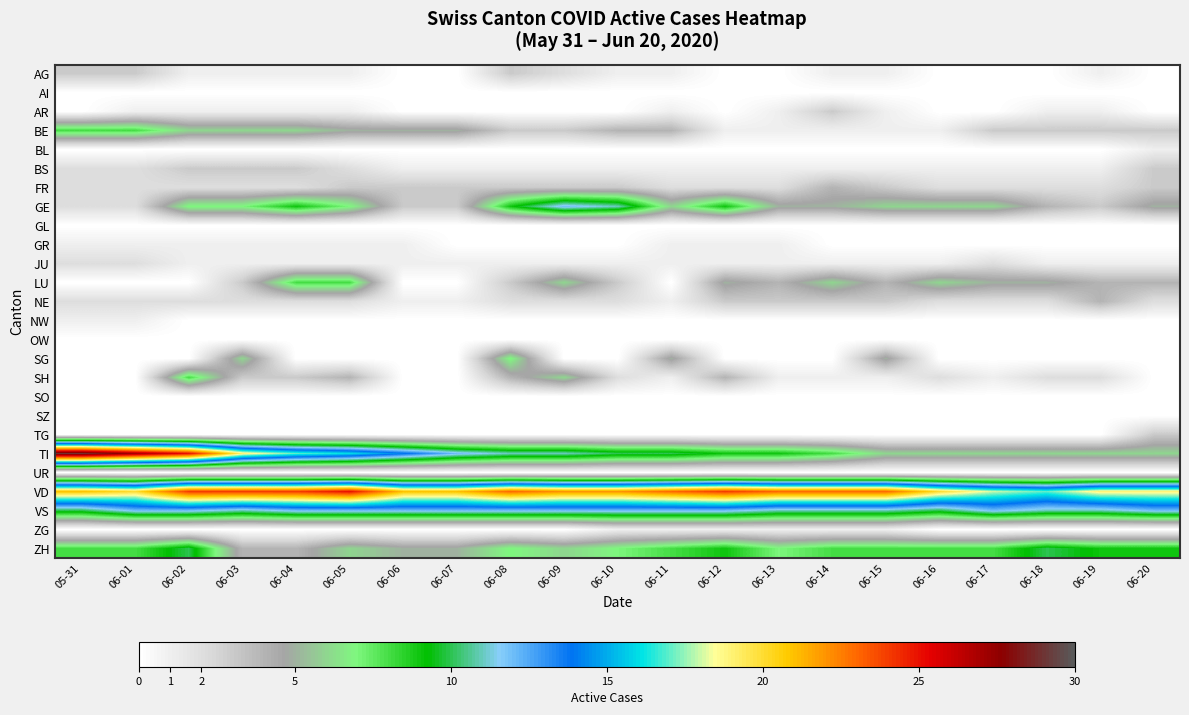

Rank the series by their maximum value, from highest to lowest.

TI, VD, GE, VS, ZH, BE, LU, SH, SG, FR, NE, AG, AR, BS, TG, JU, BL, GR, NW, ZG, AI, GL, OW, SO, SZ, UR